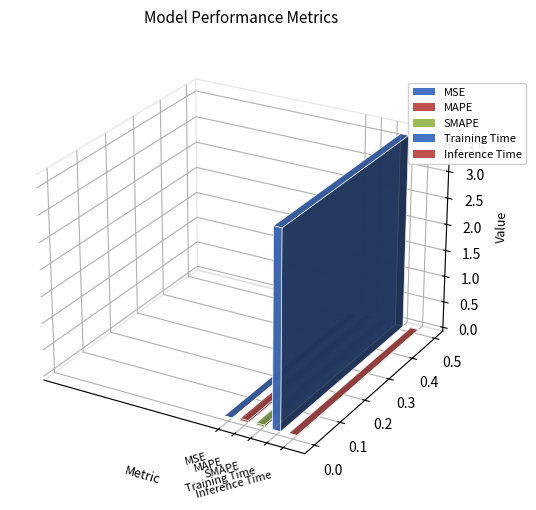

Which category has the lowest value across all series?

MSE